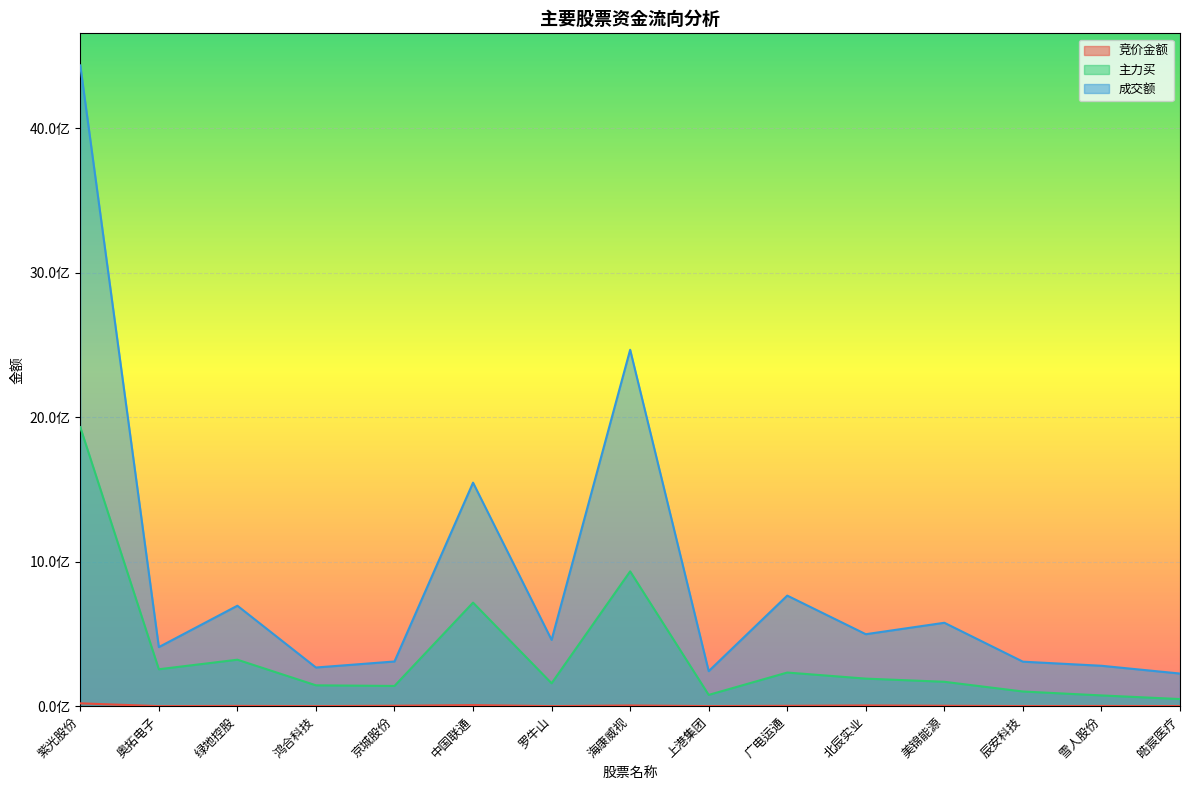

What is the total value across all series at 北辰实业?

693750011